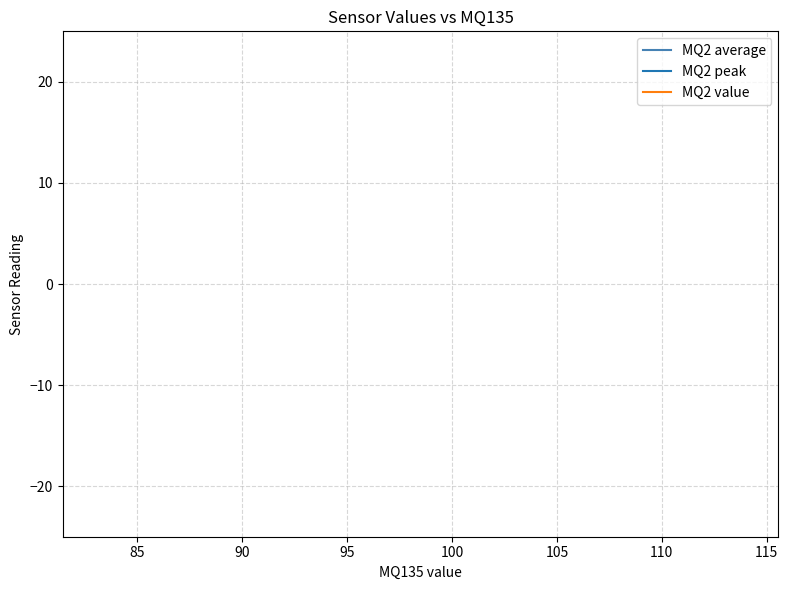

True or false: MQ2 average has more than 2 points higher than both neighbors.

True